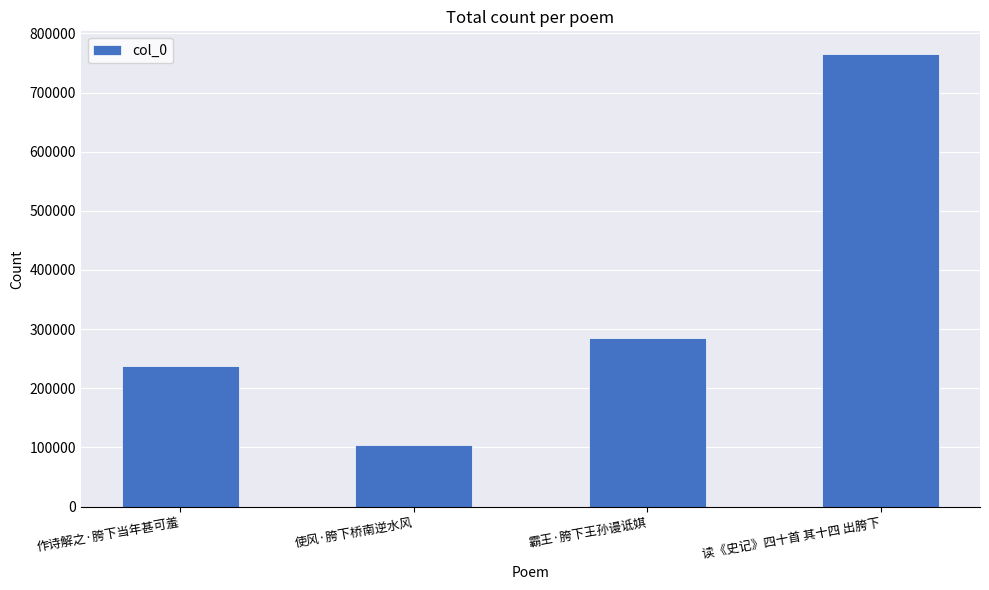

True or false: the data shows 113155 at 霸王·胯下王孙谩诋娸.

False